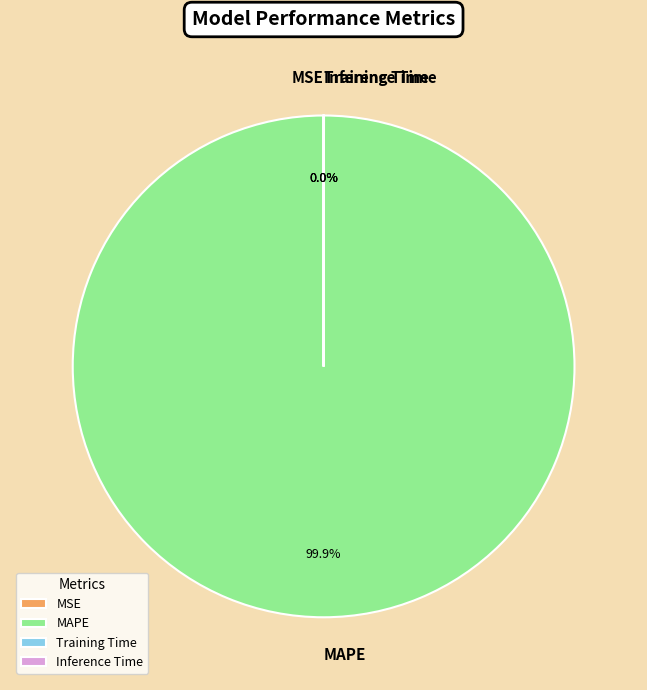

What is the largest slice in the pie chart?

MAPE